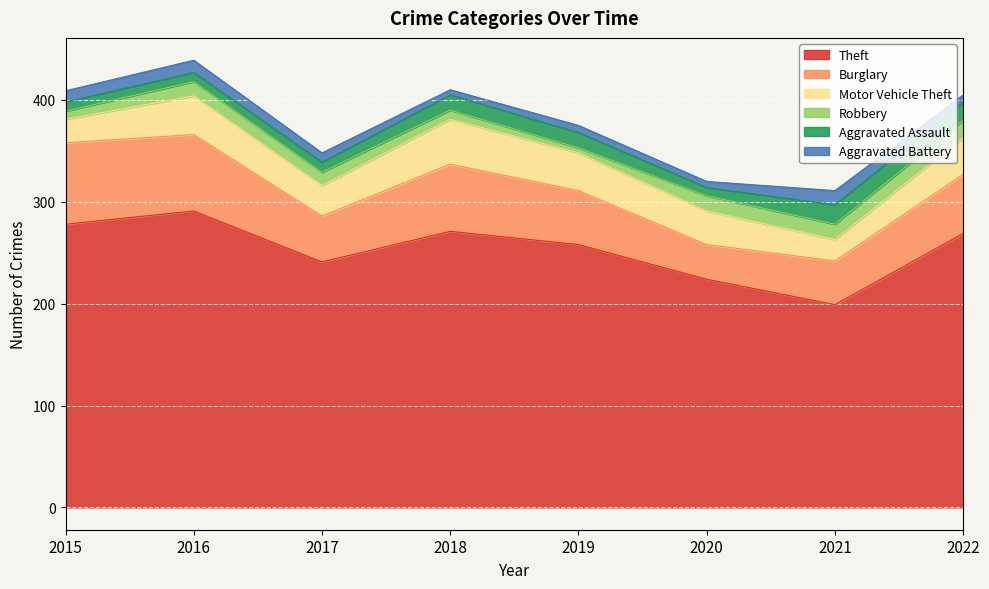

At which label is Theft closest to 245?

2017